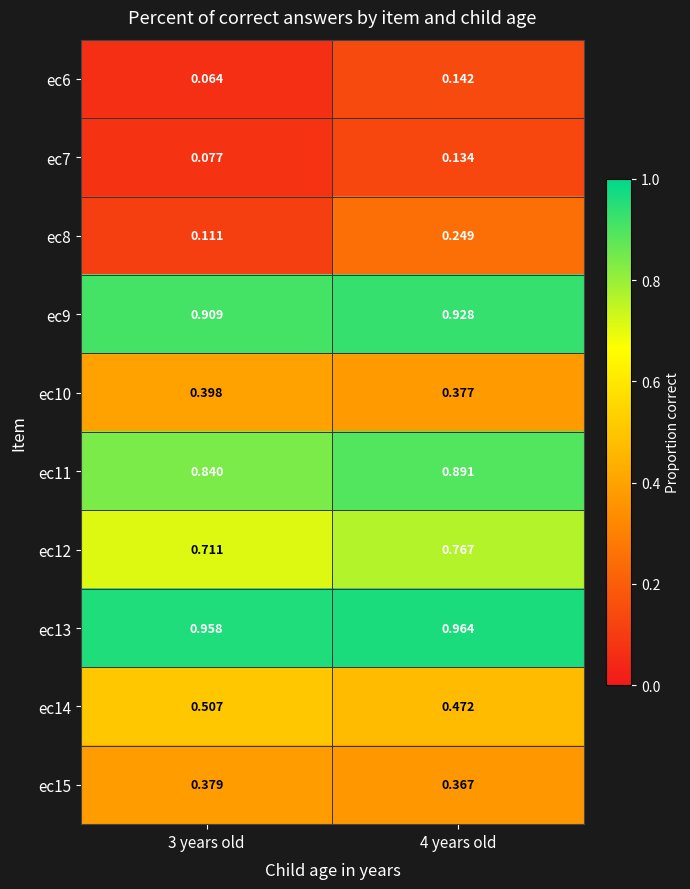

Is the value of ec8 at 4 years old greater than the value of ec11 at 4 years old?

No